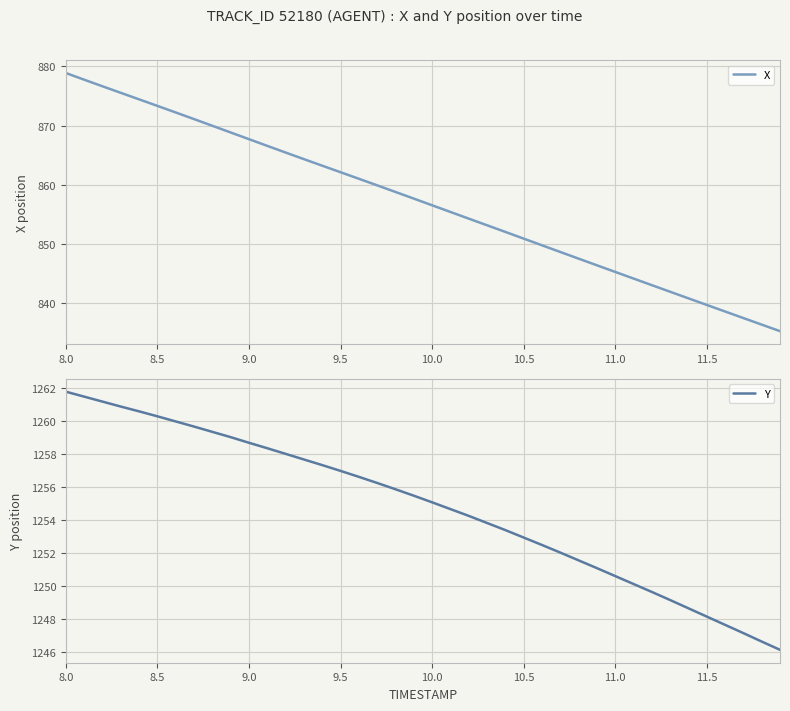

Is it true that X equals 314.3 at 10.0?

False